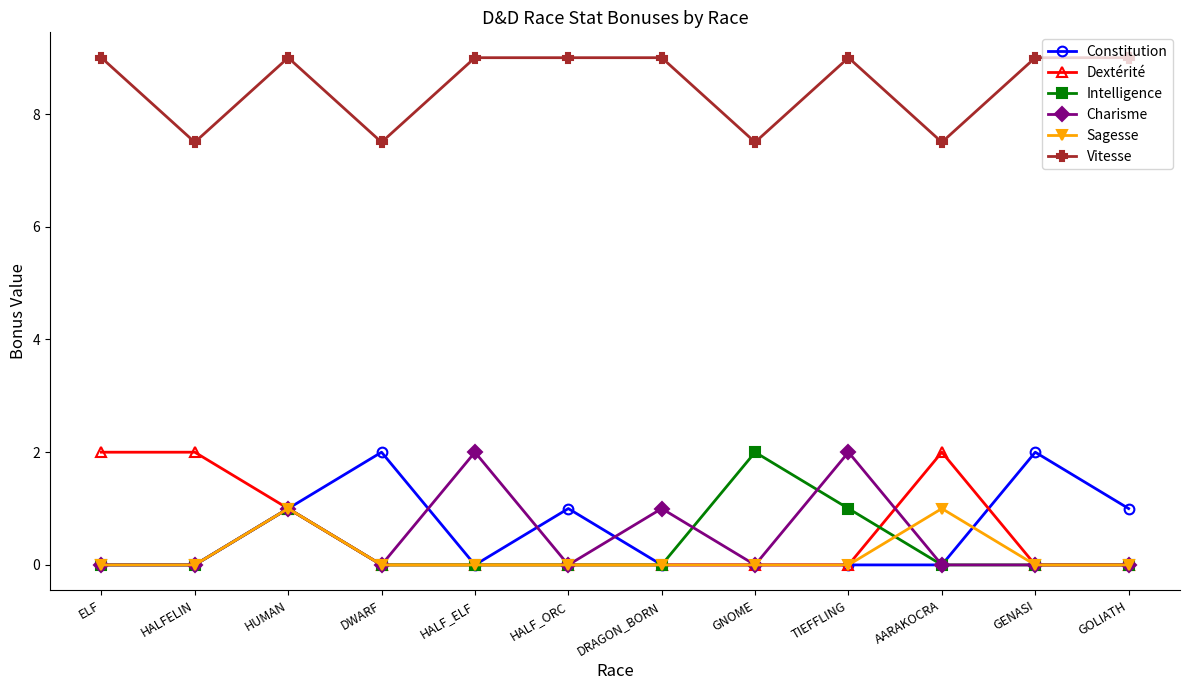

What is the label of the 11th point from the left?

GENASI